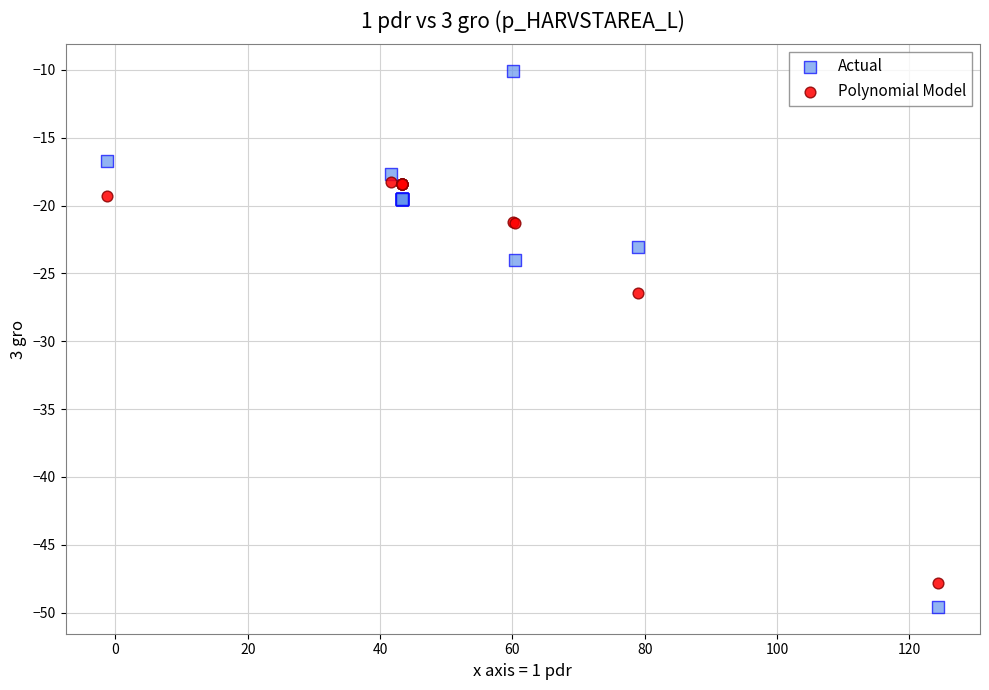

Which series contains the lowest Y value?

Actual